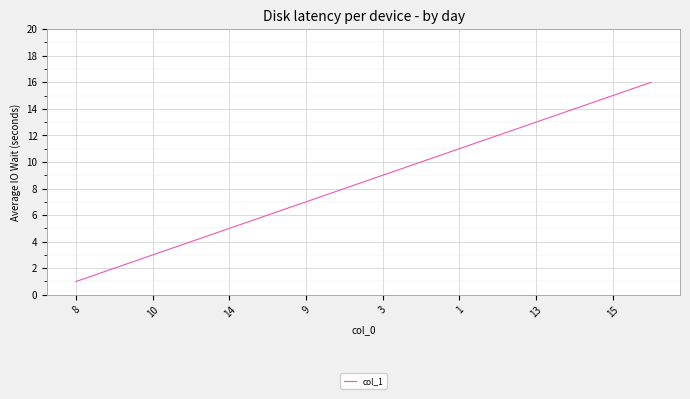

What is the greatest value displayed?

16